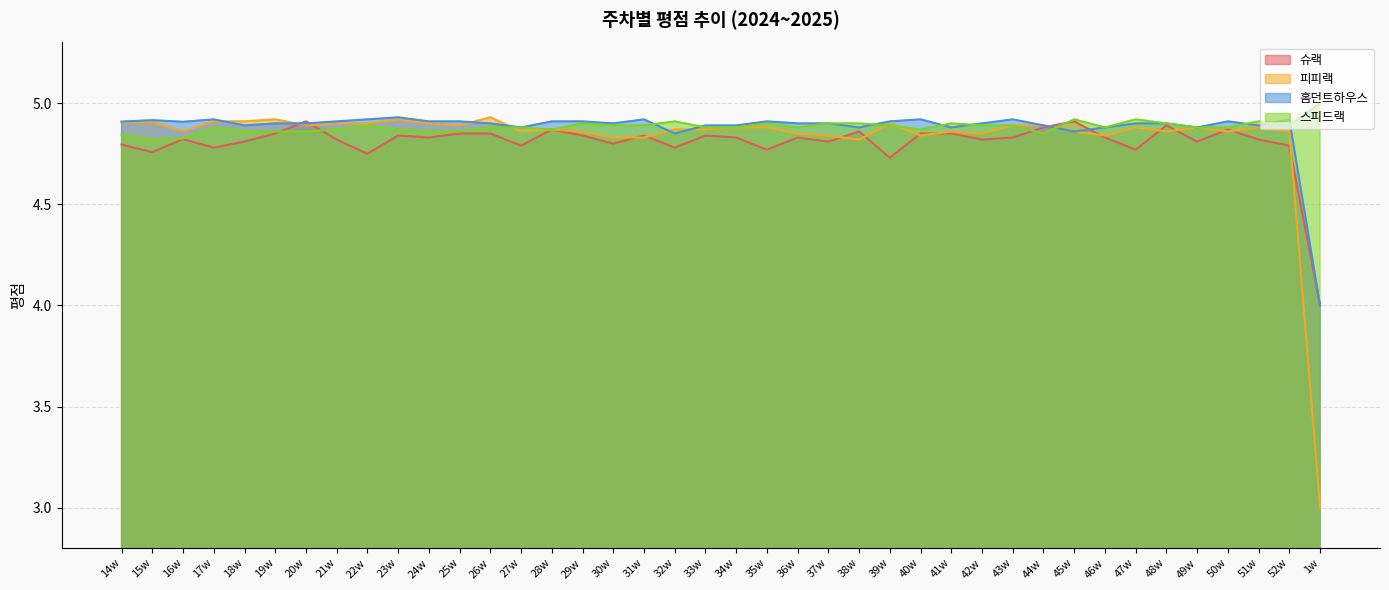

How many intersections are there between 홈던트하우스 and 슈랙?

4